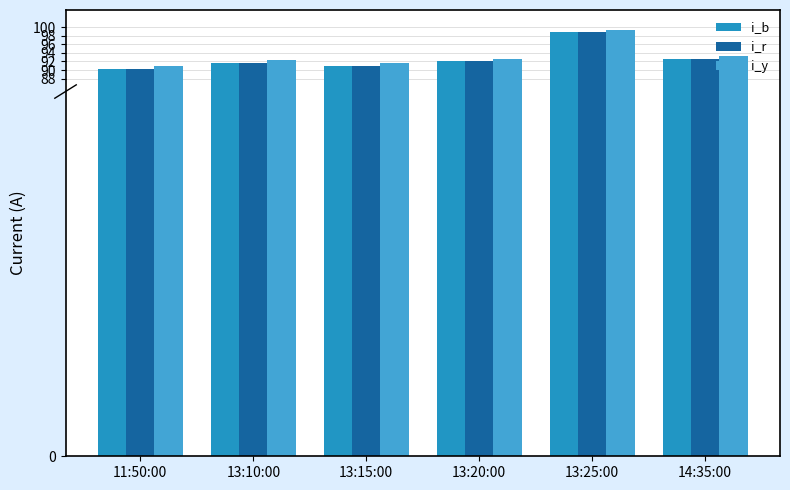

At how many categories does at least one series exceed 94?

1